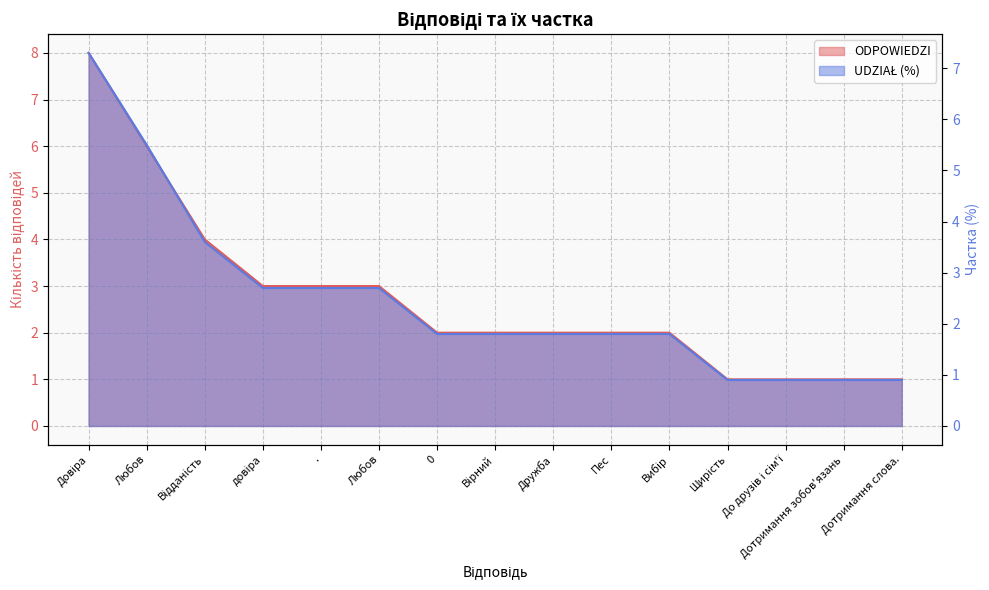

How many distinct data groups are displayed?

2